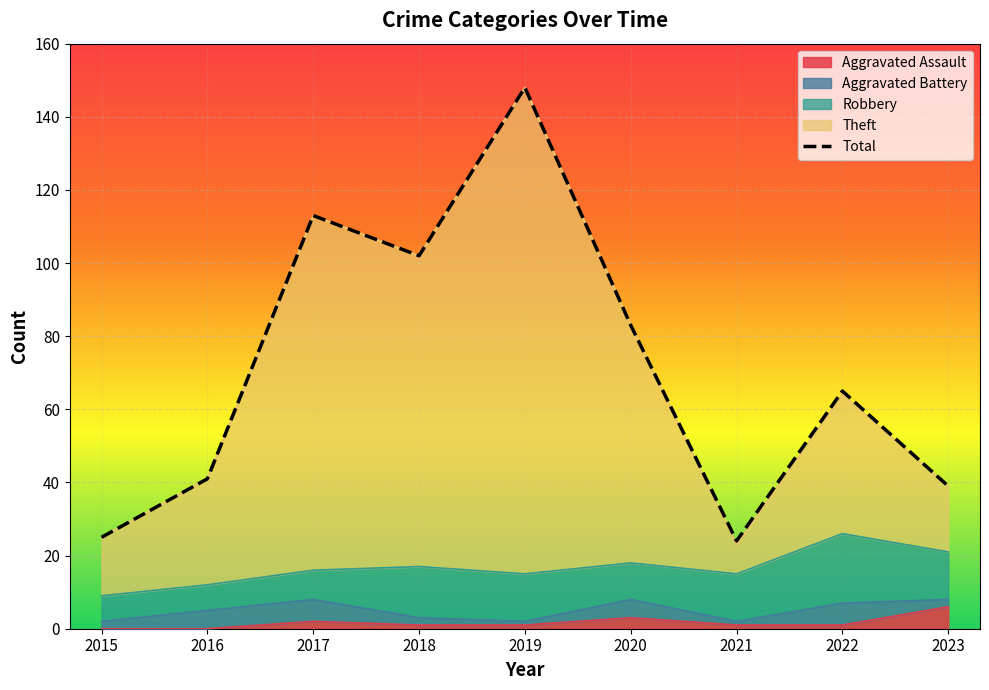

What is the value of the 8th point from the left?

65